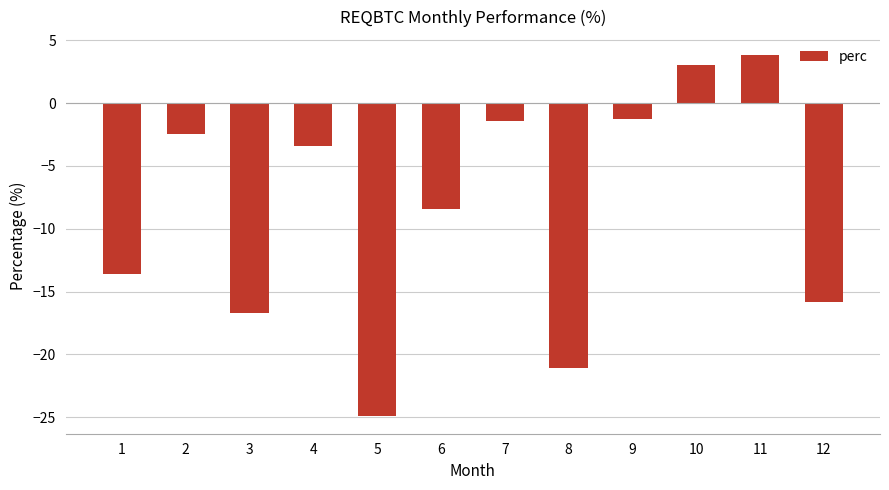

What is the difference between the second highest and minimum values?

27.9